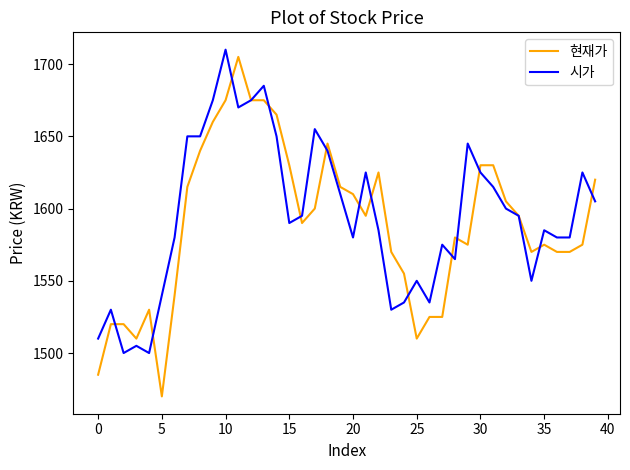

What is the smallest value displayed?

1470